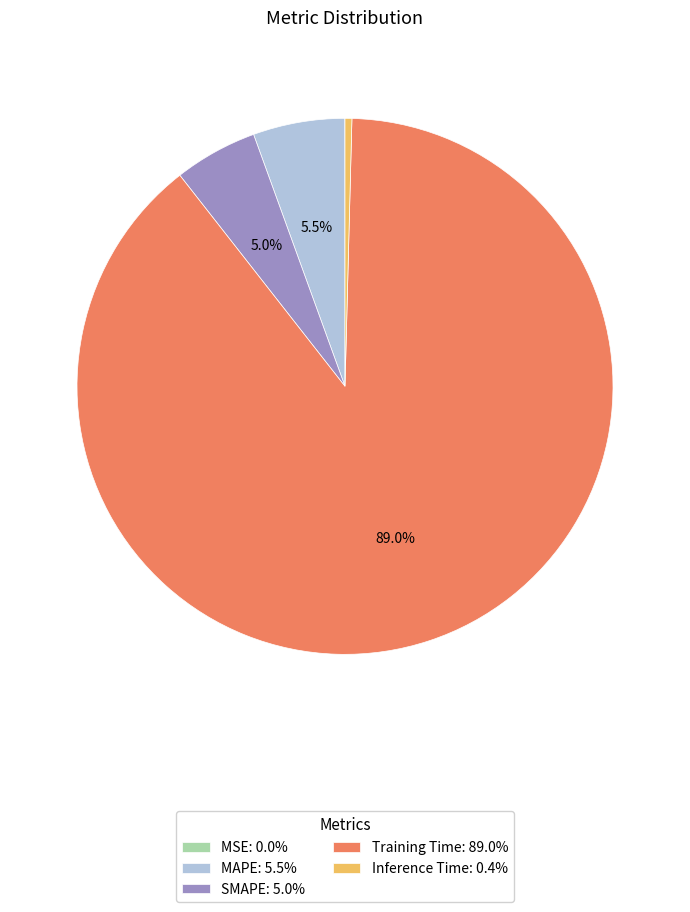

Combined, do Inference Time: 0.4% and SMAPE: 5.0% account for over 50%?

No